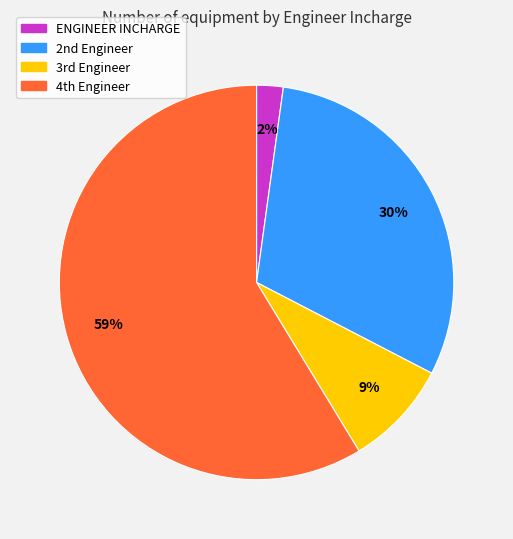

True or false: ENGINEER INCHARGE accounts for 16% of the total.

False